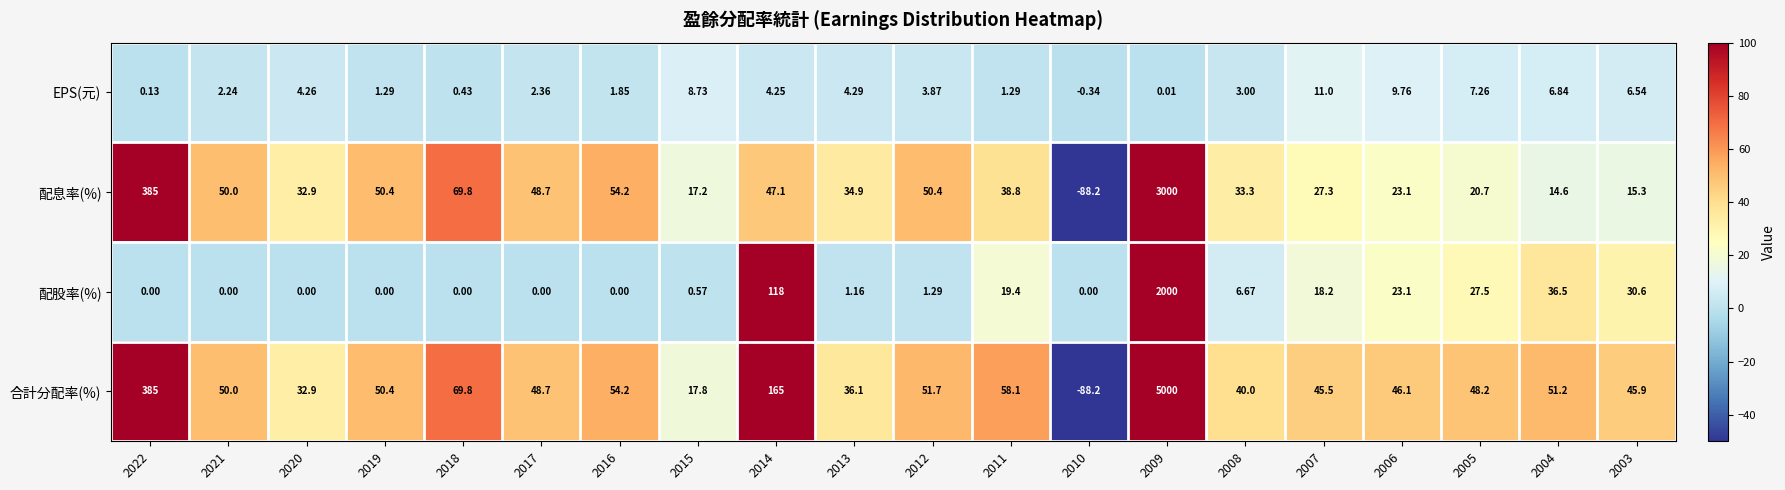

What is the smallest value displayed?

-88.2